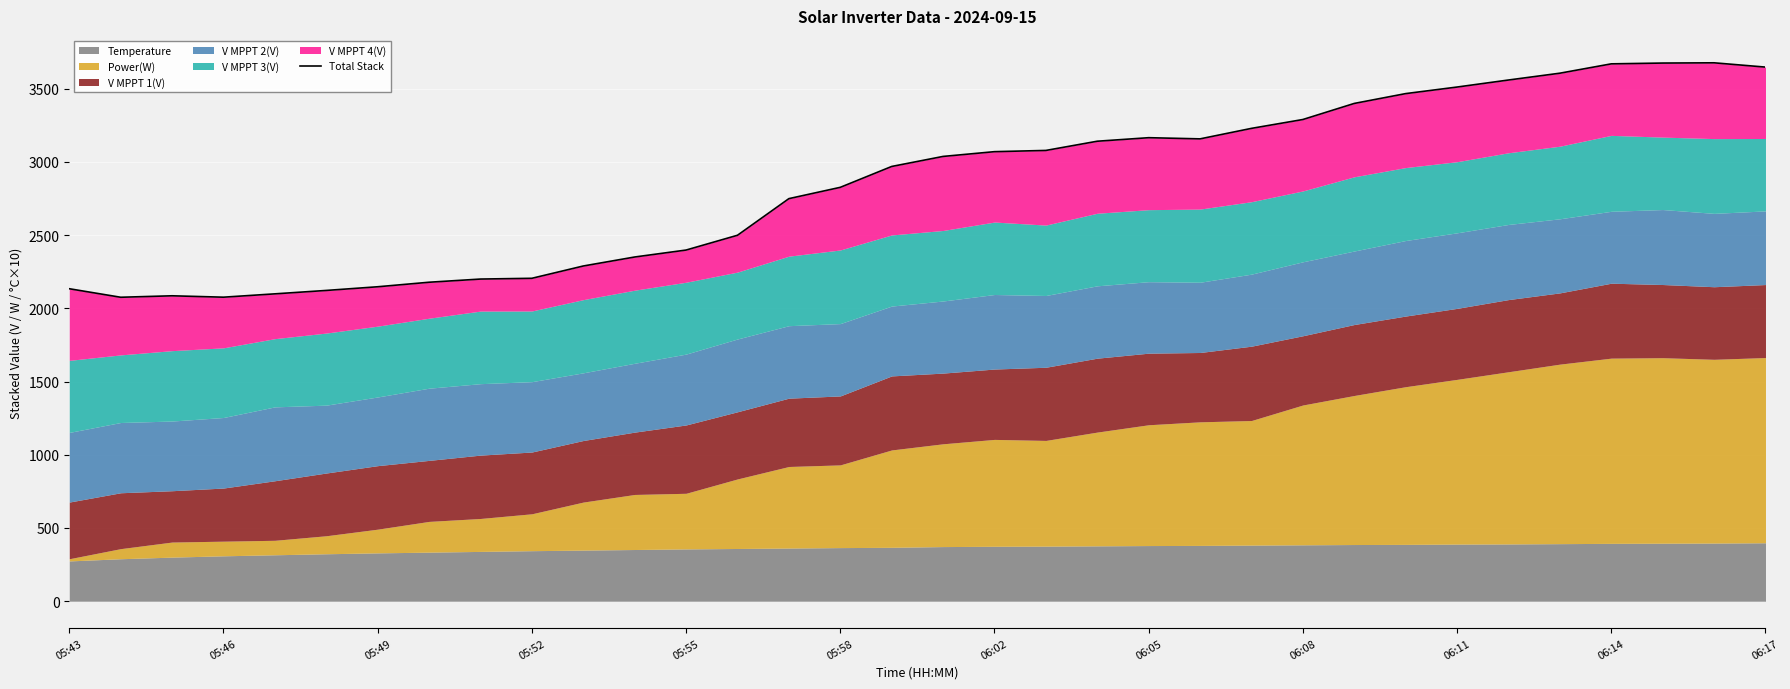

What is the sum of the values at 21 and 22?

6322.8